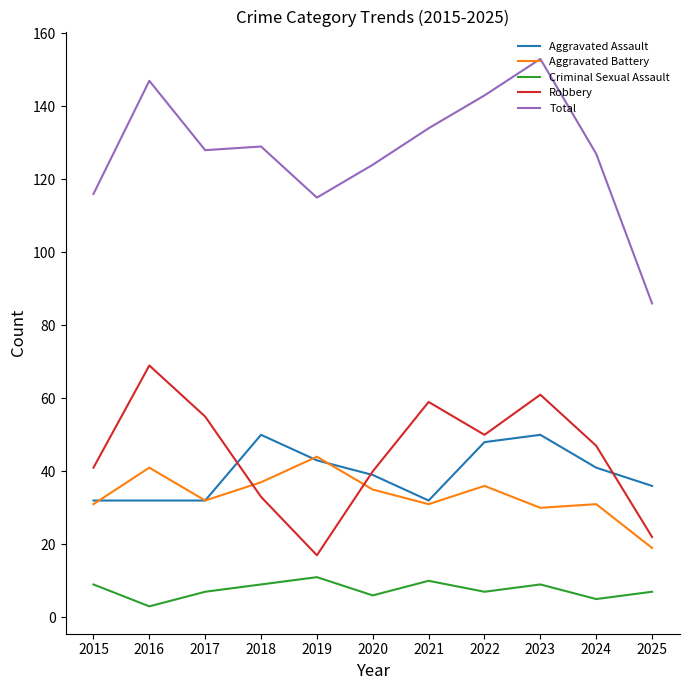

Reading left to right, what are all the values shown in this chart?

Aggravated Assault: 2015=32	2016=32	2017=32	2018=50	2019=43	2020=39	2021=32	2022=48	2023=50	2024=41	2025=36
Aggravated Battery: 2015=31	2016=41	2017=32	2018=37	2019=44	2020=35	2021=31	2022=36	2023=30	2024=31	2025=19
Criminal Sexual Assault: 2015=9	2016=3	2017=7	2018=9	2019=11	2020=6	2021=10	2022=7	2023=9	2024=5	2025=7
Robbery: 2015=41	2016=69	2017=55	2018=33	2019=17	2020=40	2021=59	2022=50	2023=61	2024=47	2025=22
Total: 2015=116	2016=147	2017=128	2018=129	2019=115	2020=124	2021=134	2022=143	2023=153	2024=127	2025=86